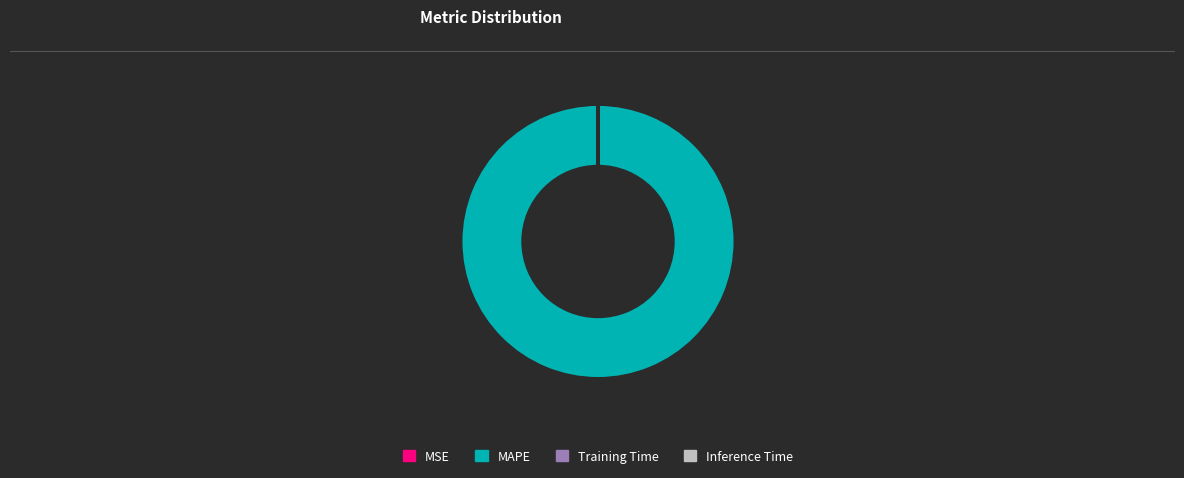

Is there a majority slice in this chart?

Yes